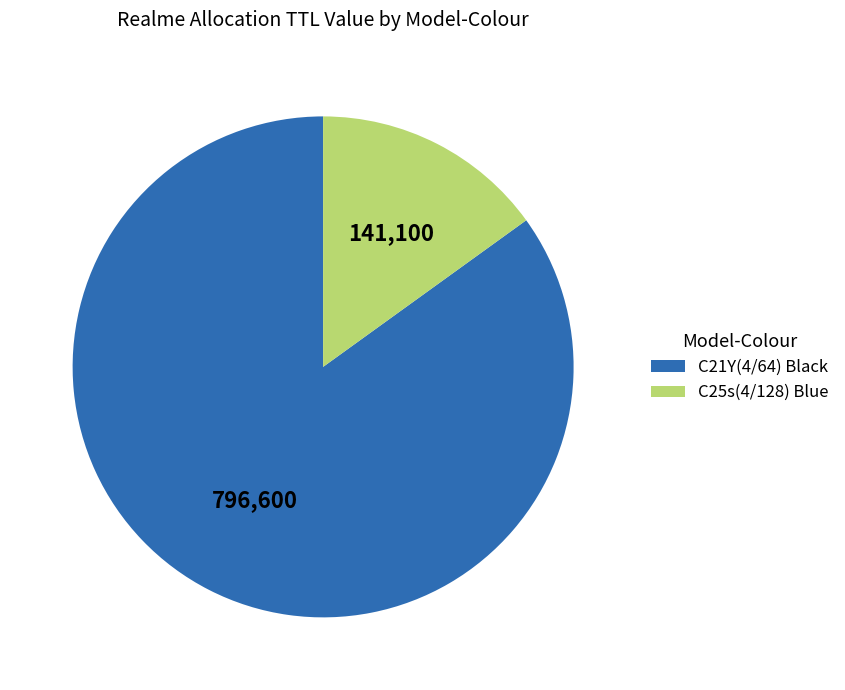

True or false: C25s(4/128) Blue accounts for 6% of the total.

False